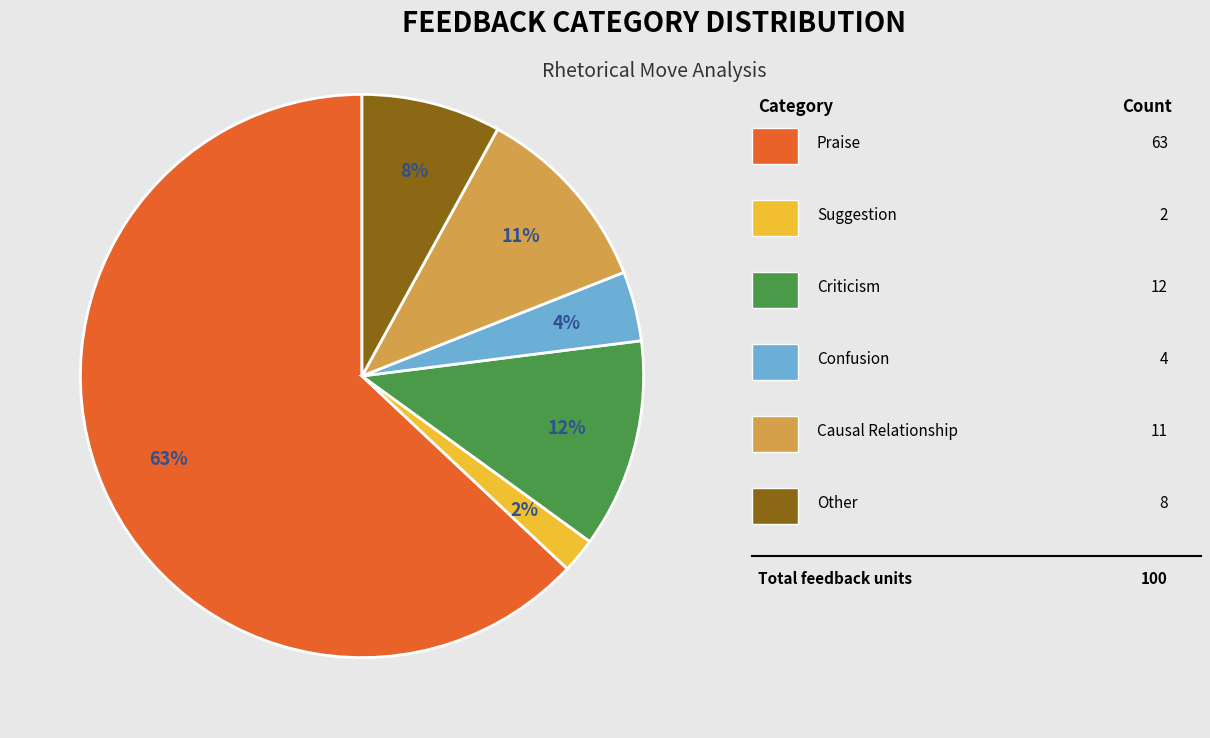

To the nearest percent, what is the average slice percentage?

17%